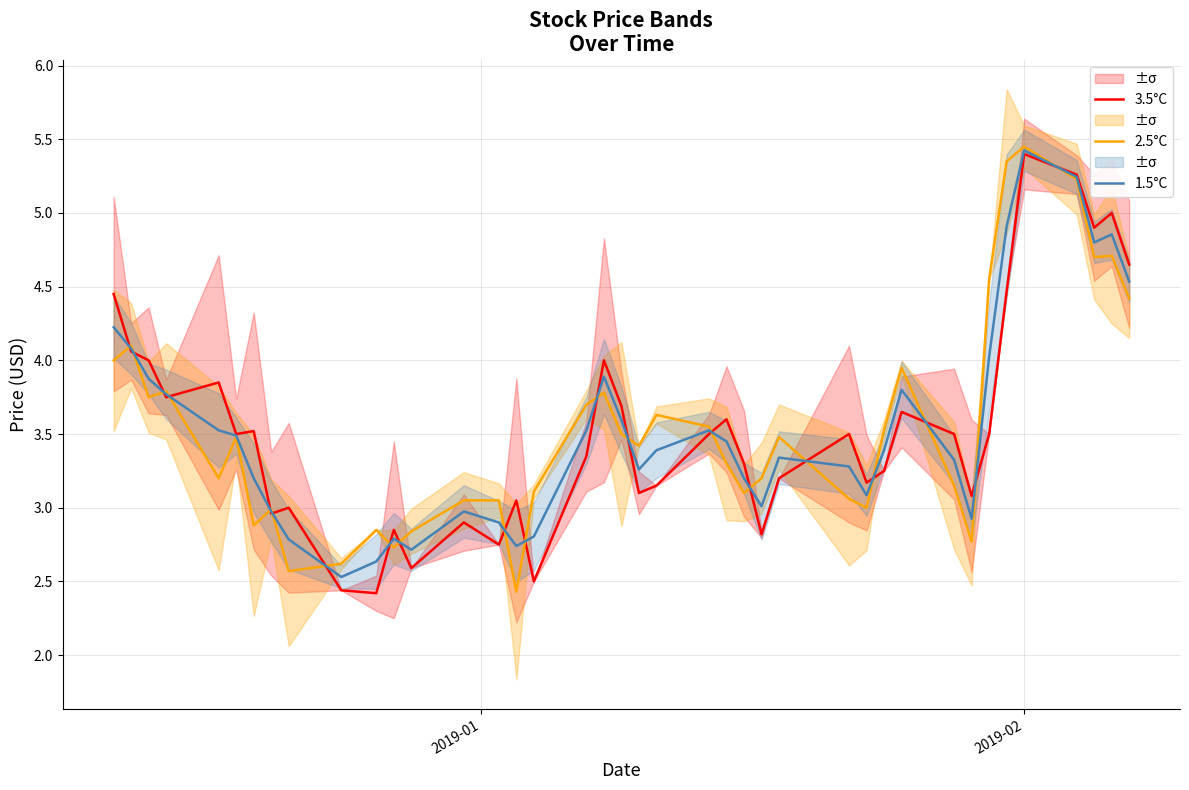

What is the minimum value for 1.5°C?

2.5